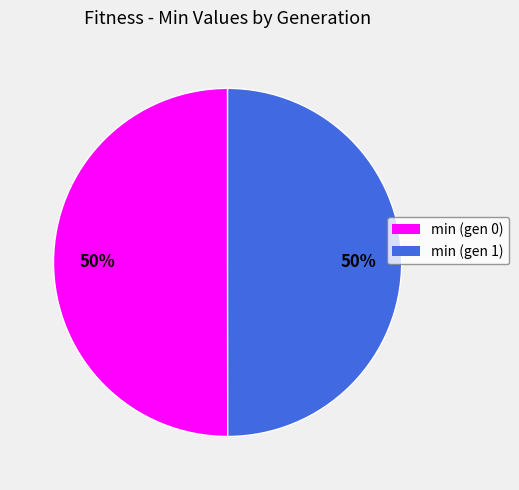

What is the ratio of the value at min (gen 1) to the value at min (gen 0)?

1.0